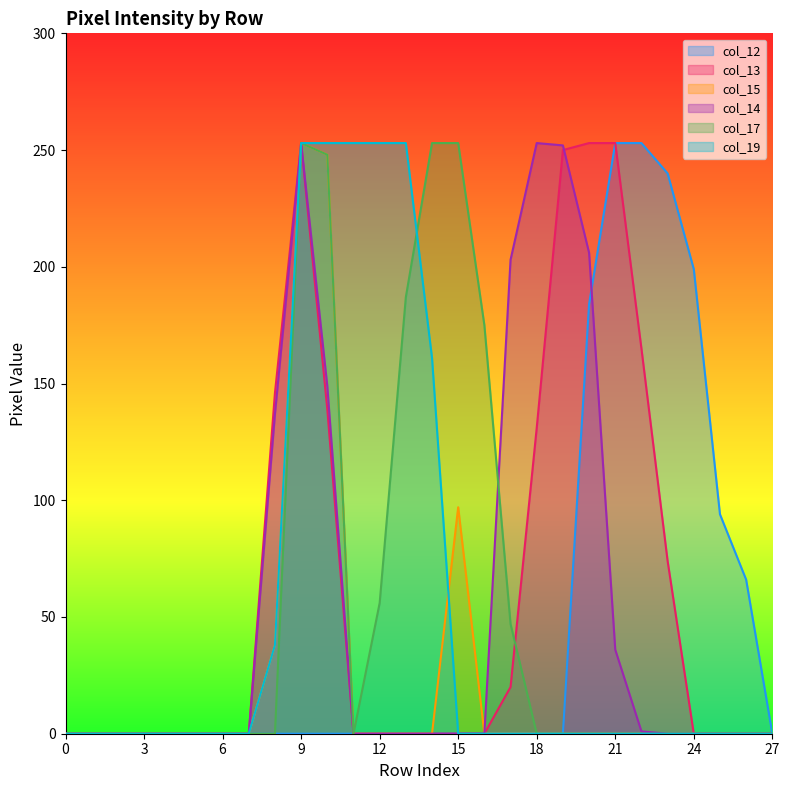

At which label does col_12 reach its peak?

21